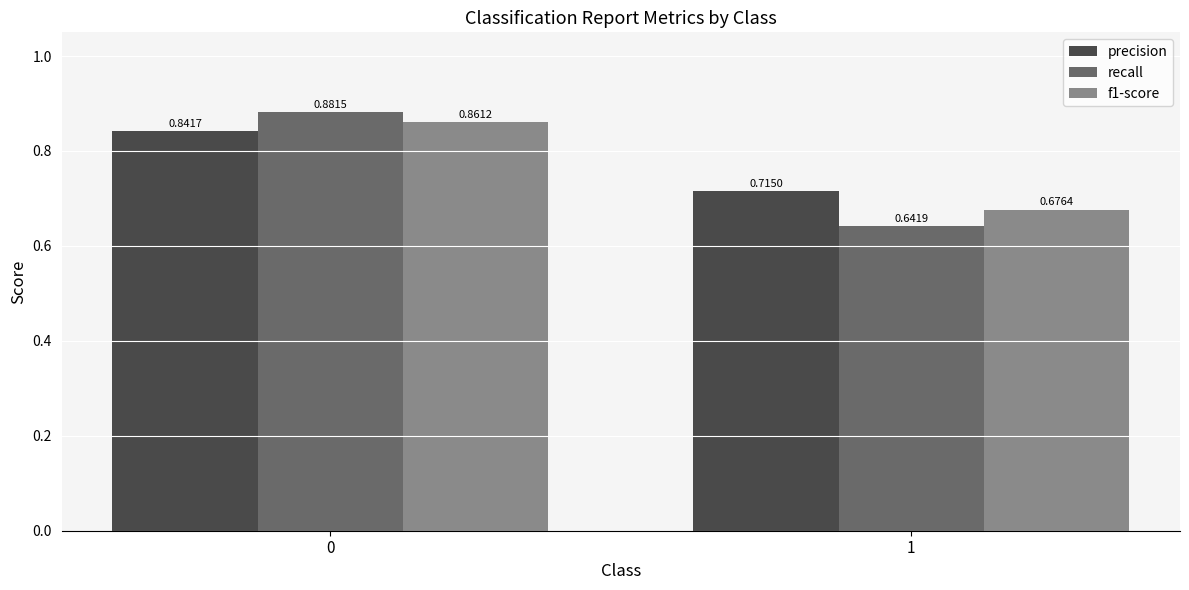

Rank the series at 0 from highest to lowest value.

recall, f1-score, precision